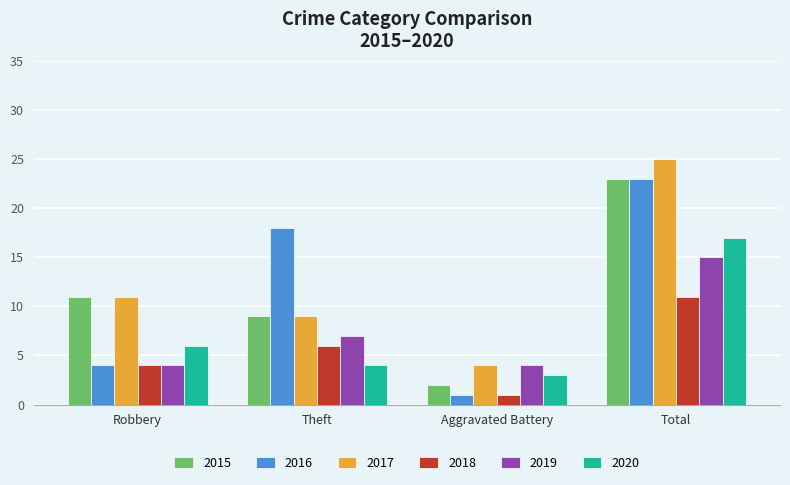

What is the difference between the second highest and second lowest values in the 2020 series?

2